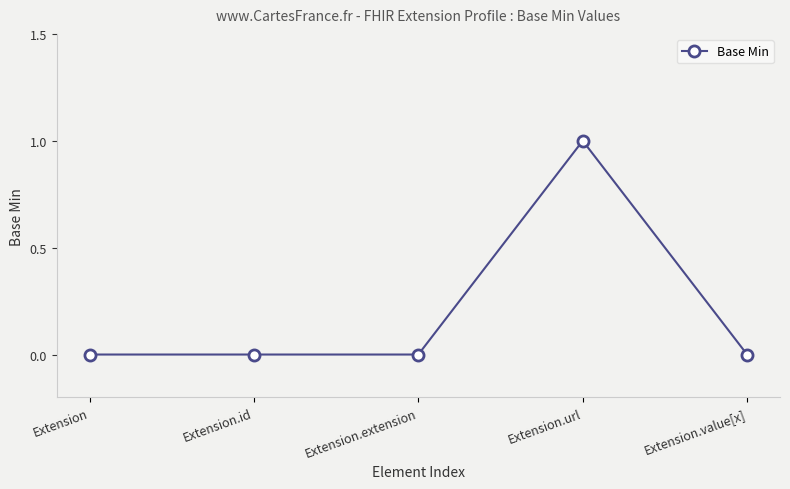

True or false: there are more than 0 points higher than both neighbors.

True